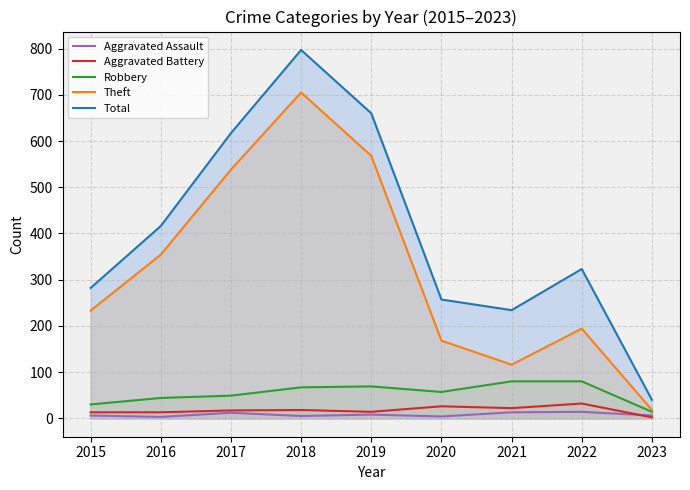

What is the average value of the Total series?

403